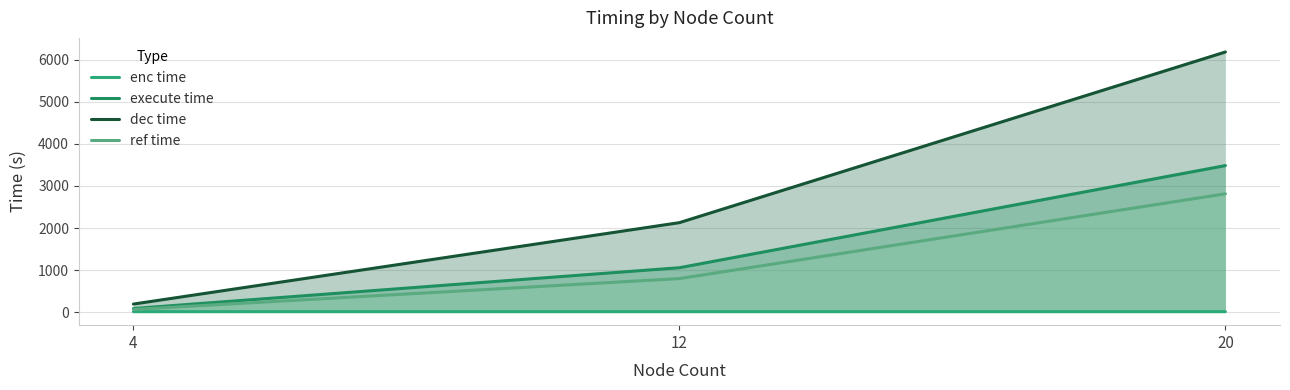

How many categories are shown in the chart?

3